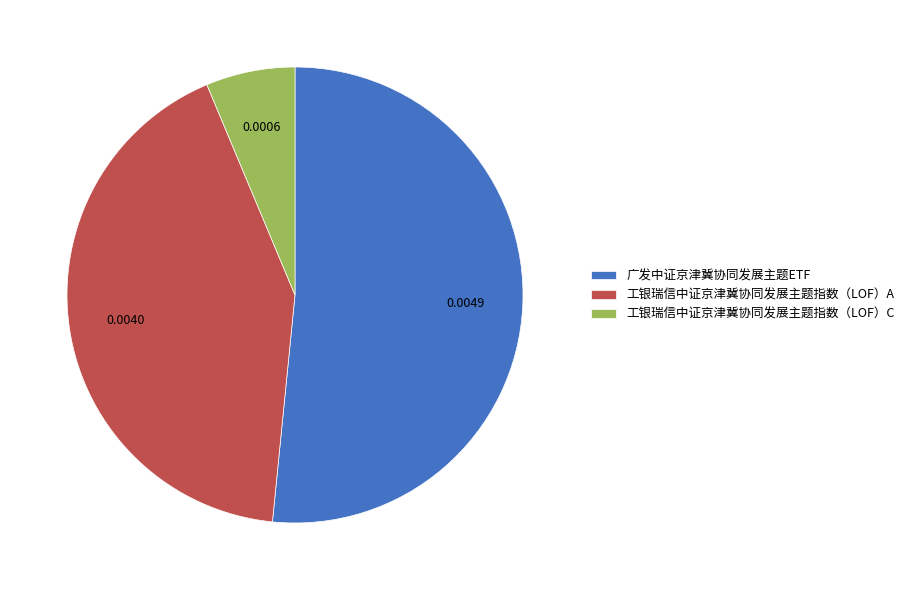

How many segments does this pie chart have?

3